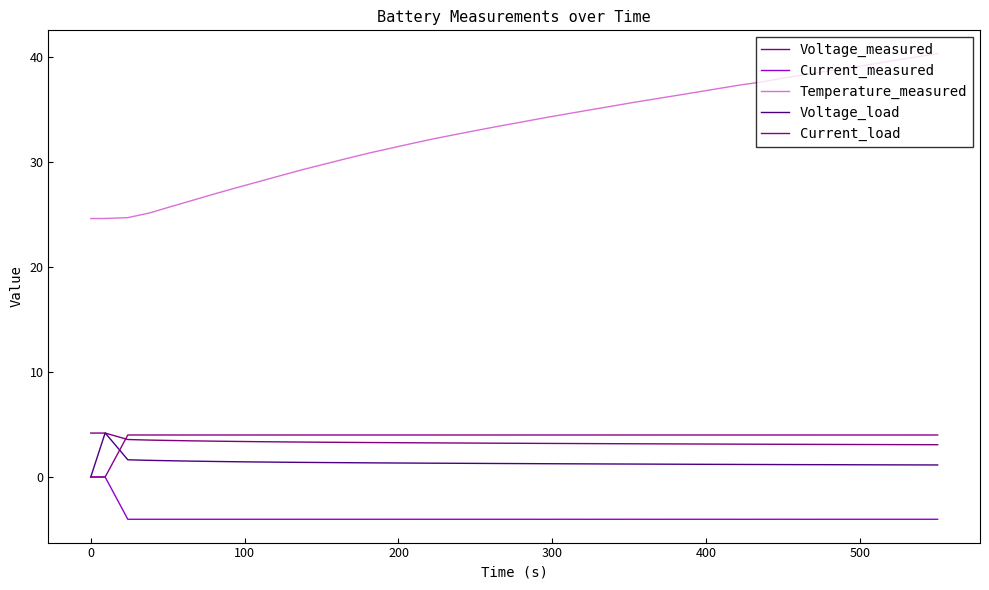

How many lines are shown in the chart?

5